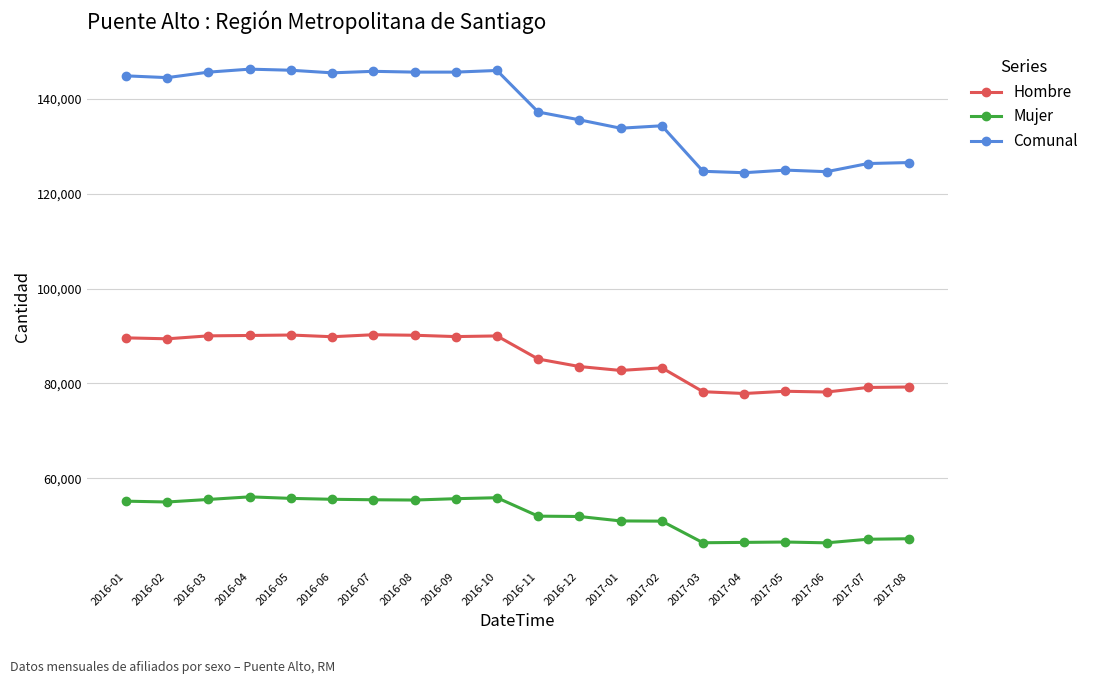

What is the spread (max minus min) of values at 2016-06?

89850